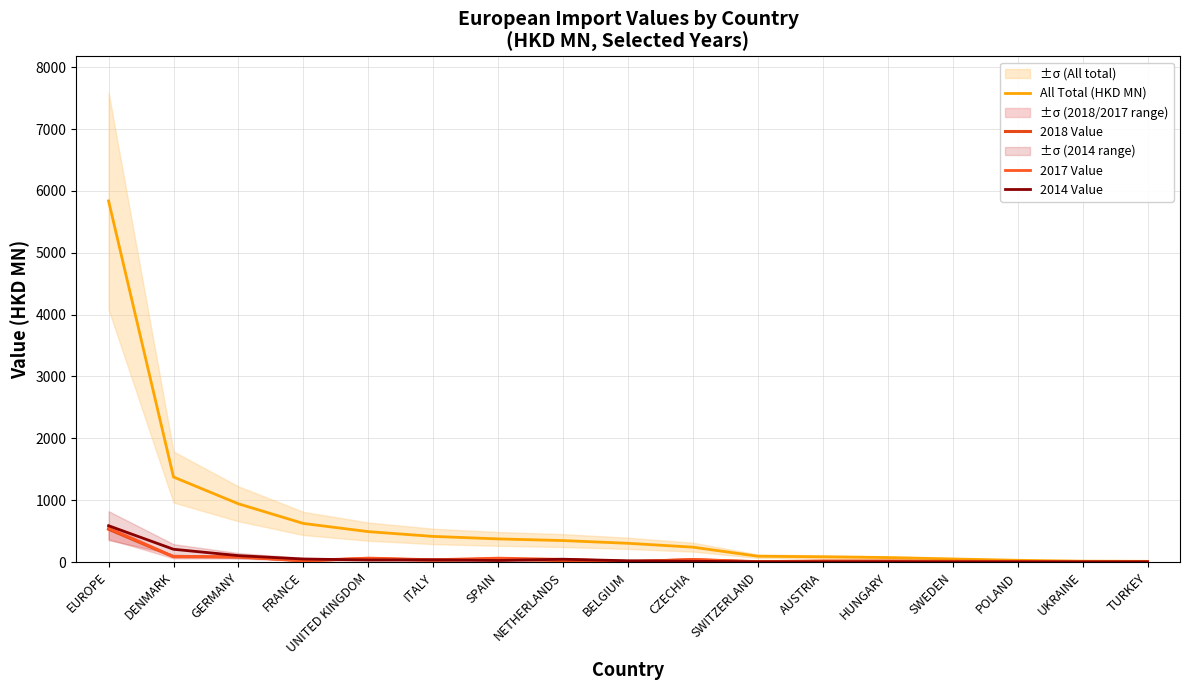

How many intersections are there between 2017 Value and 2018 Value?

7